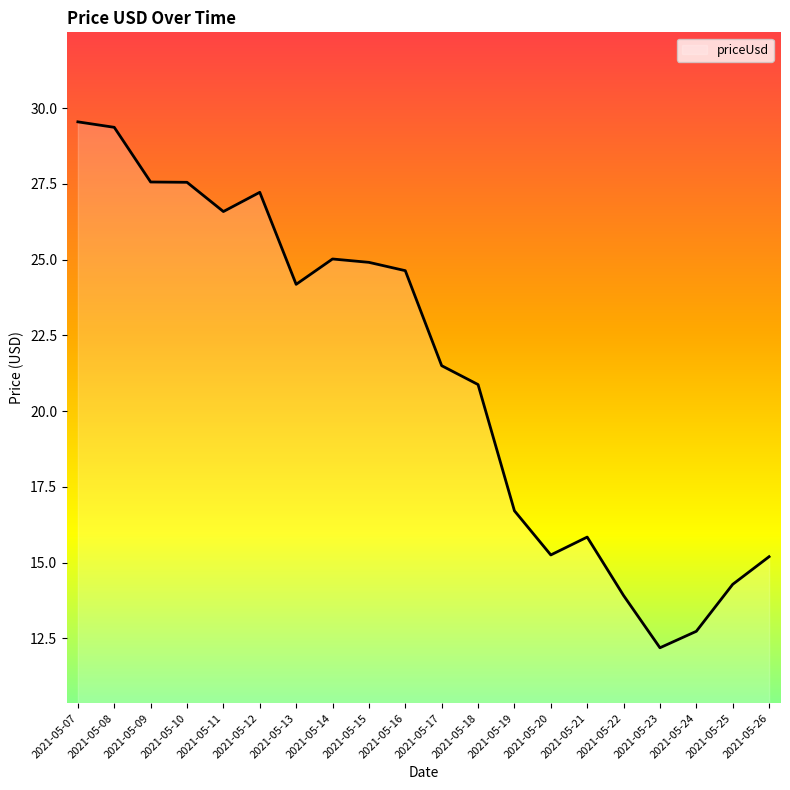

What is the smallest value displayed?

12.2